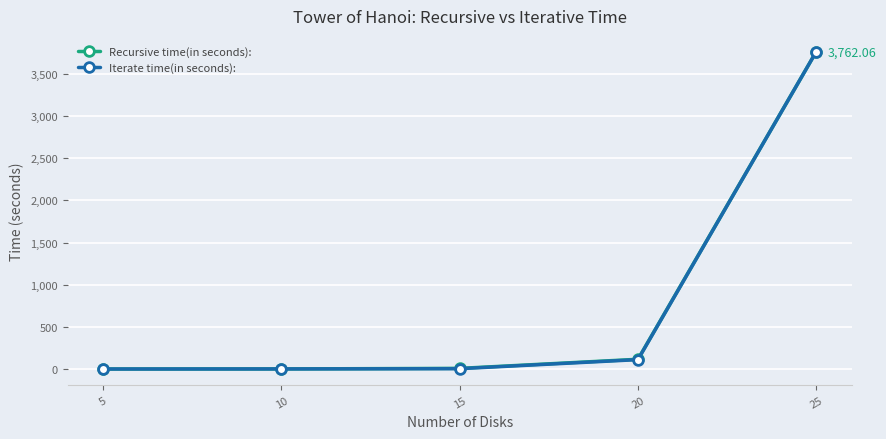

Where does the Recursive time(in seconds): series first go above 7?

15